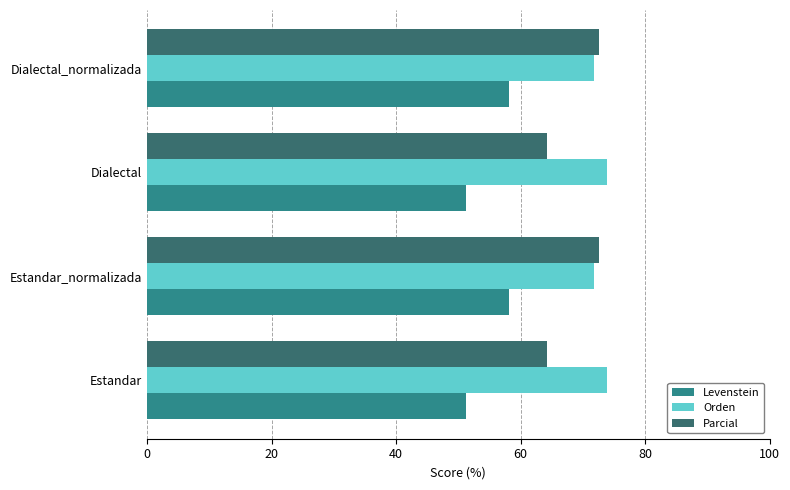

What is the average value of the Parcial series?

68.5